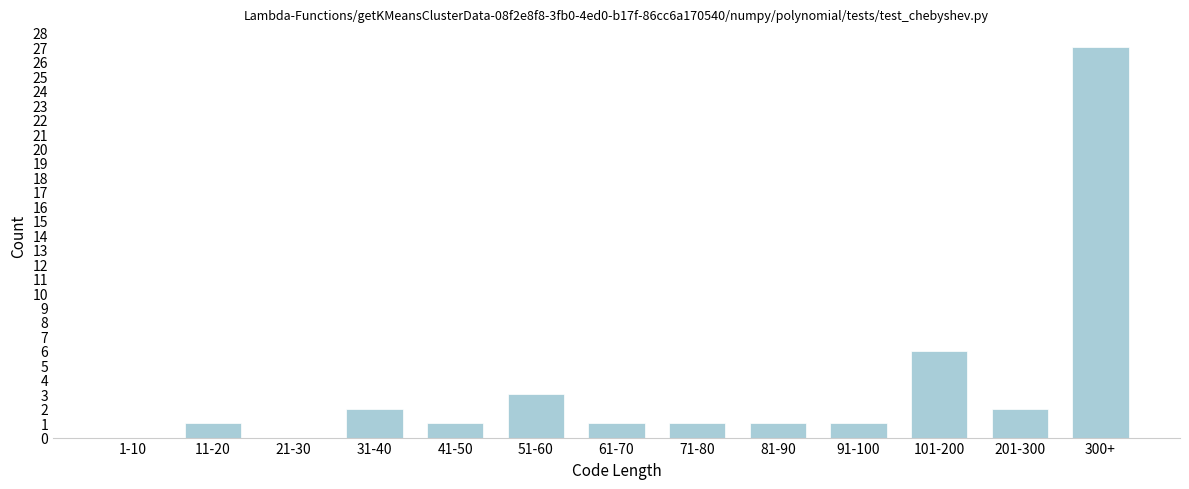

Reading left to right, list all the values displayed in this chart.

1-10=0	11-20=1	21-30=0	31-40=2	41-50=1	51-60=3	61-70=1	71-80=1	81-90=1	91-100=1	101-200=6	201-300=2	300+=27